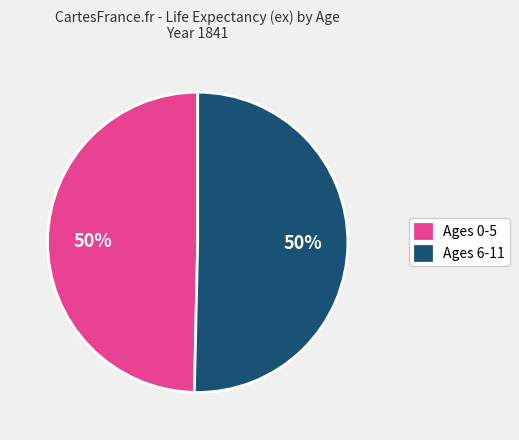

Combined, do Ages 0-5 and Ages 6-11 account for over 50%?

Yes